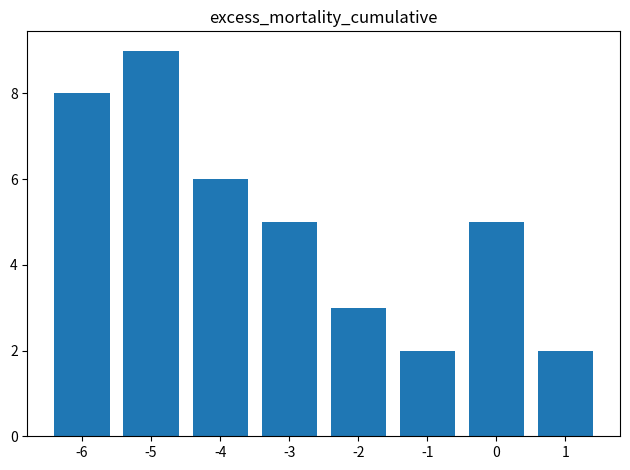

Between 1 and -4, which is larger?

-4